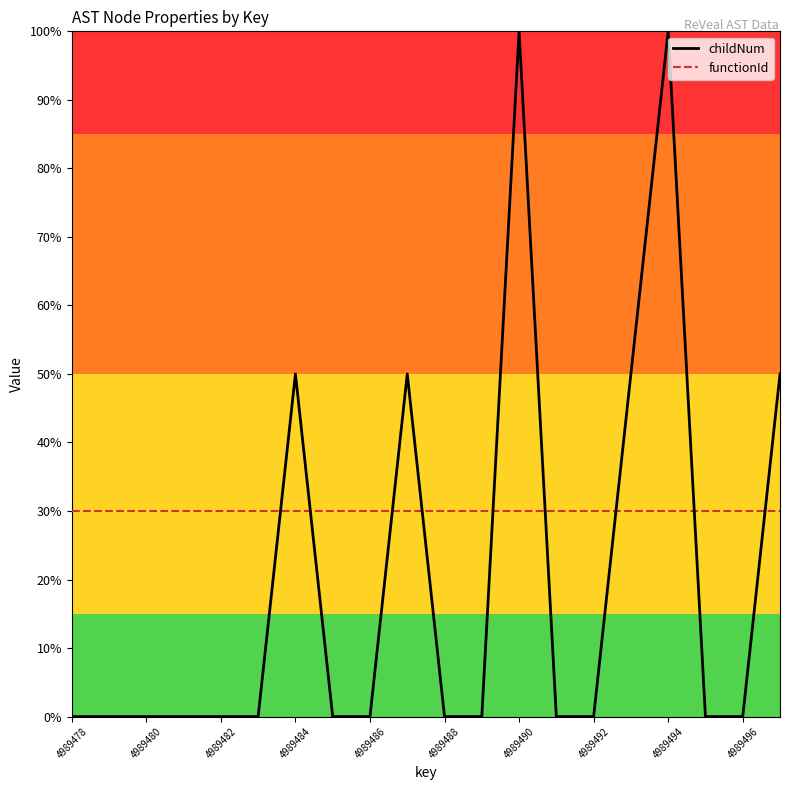

True or false: childNum and functionId cross at least once.

True